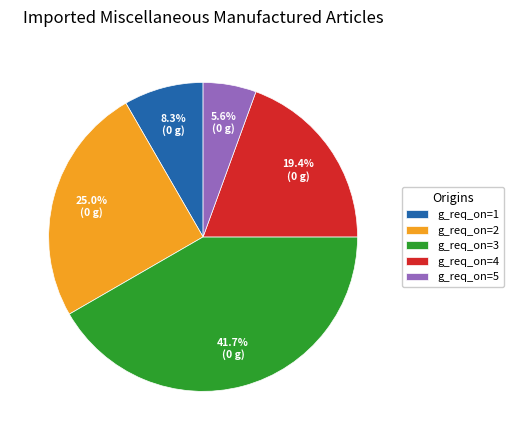

Which has a higher value, g_req_on=2 or g_req_on=4?

g_req_on=2